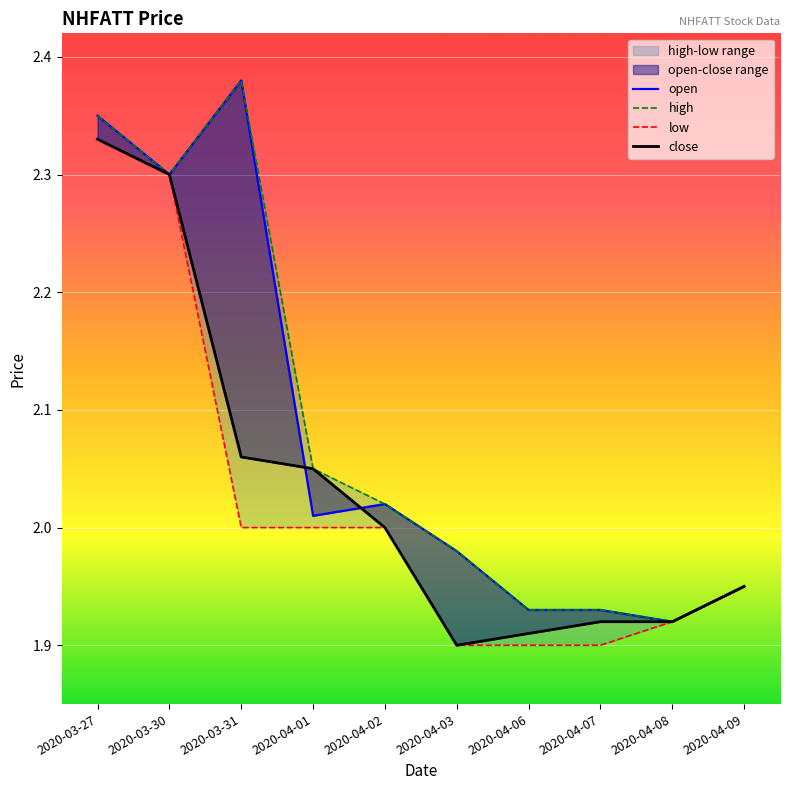

How many categories are shown in the chart?

10